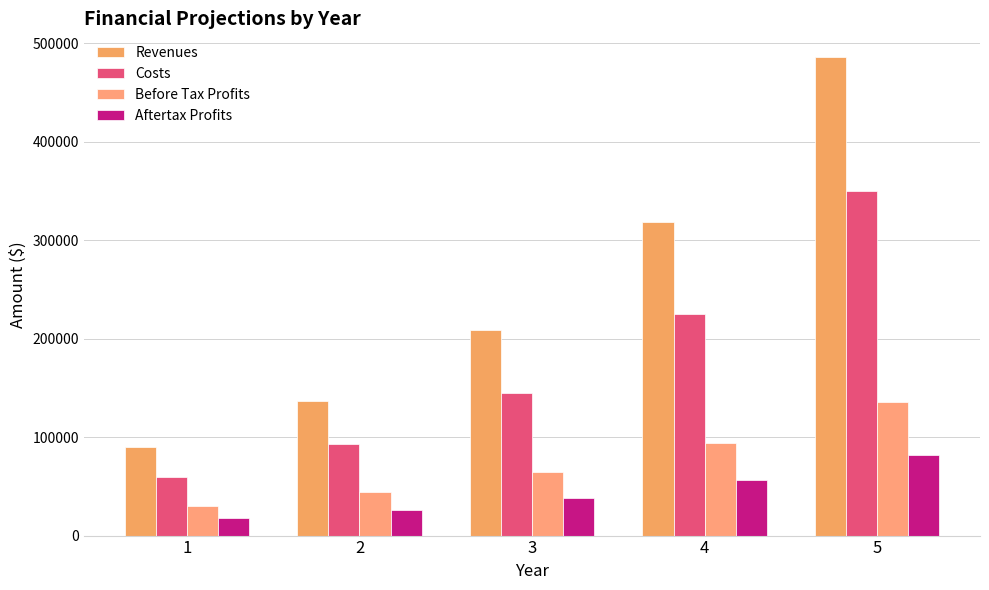

Are the bars grouped side by side (vs. stacked)?

Yes